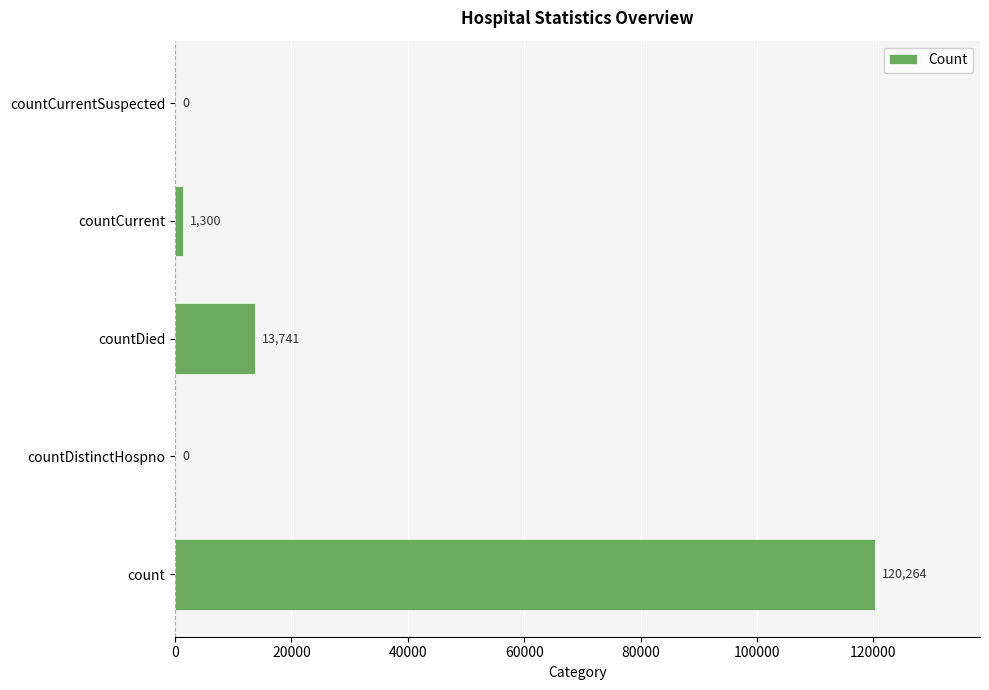

The chart shows a value of 68539 at count. True or false?

False